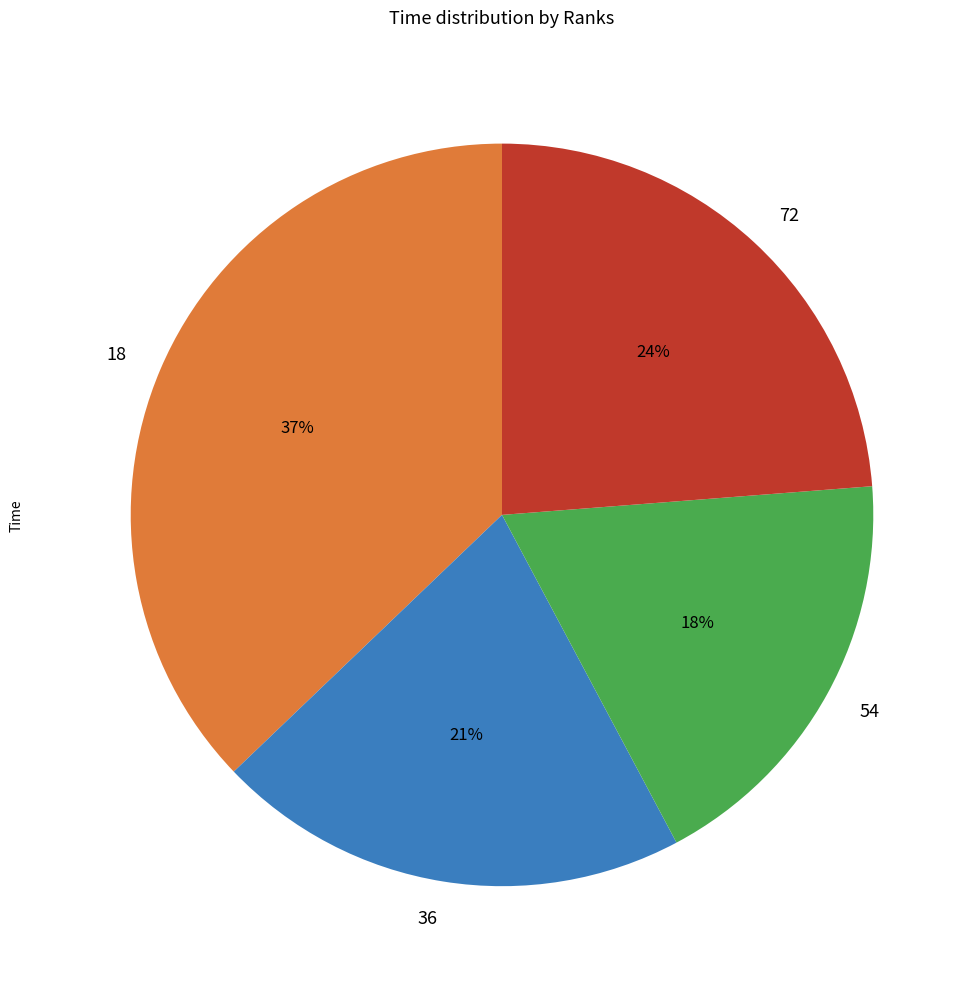

Rank the categories by value from highest to lowest.

18, 72, 36, 54